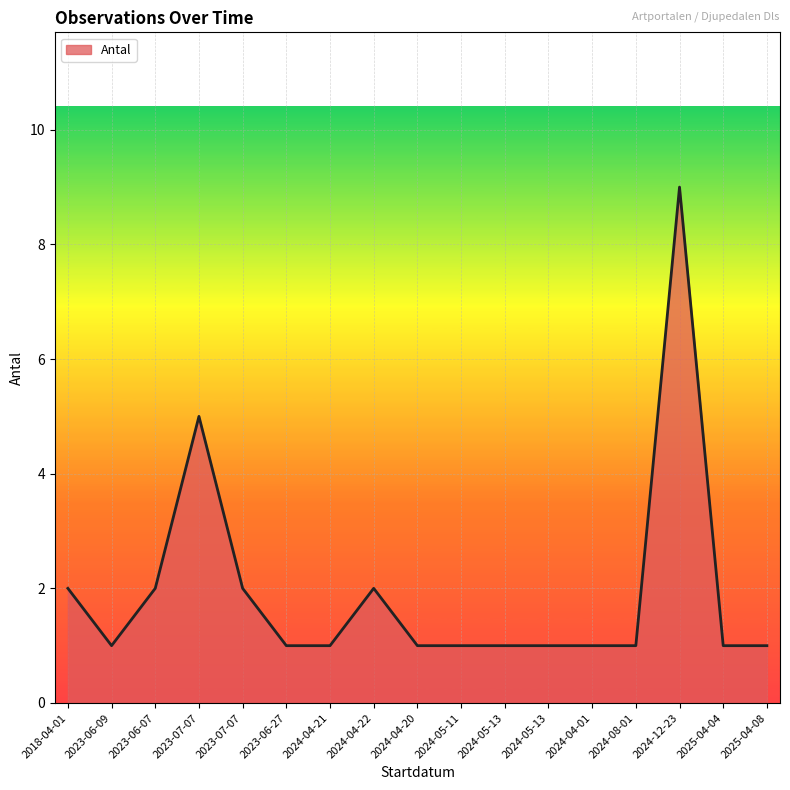

True or false: there are more than 2 points higher than both neighbors.

True